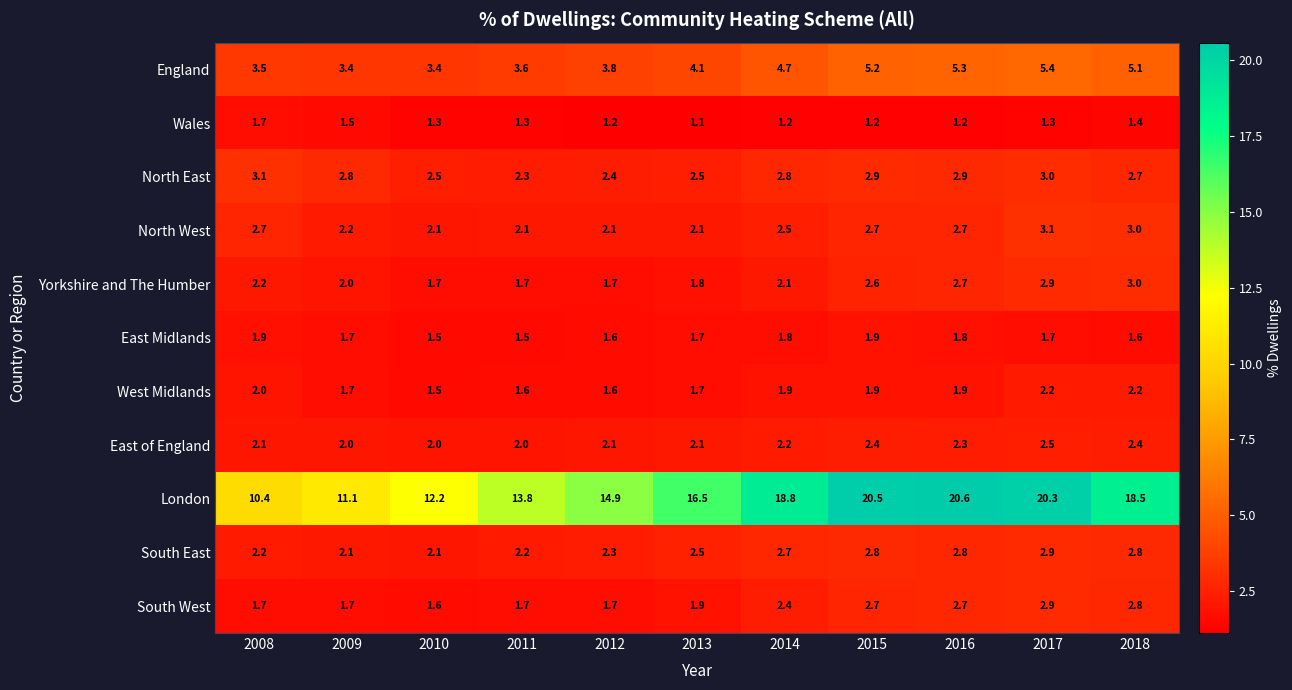

Which series has the largest total across all categories?

London